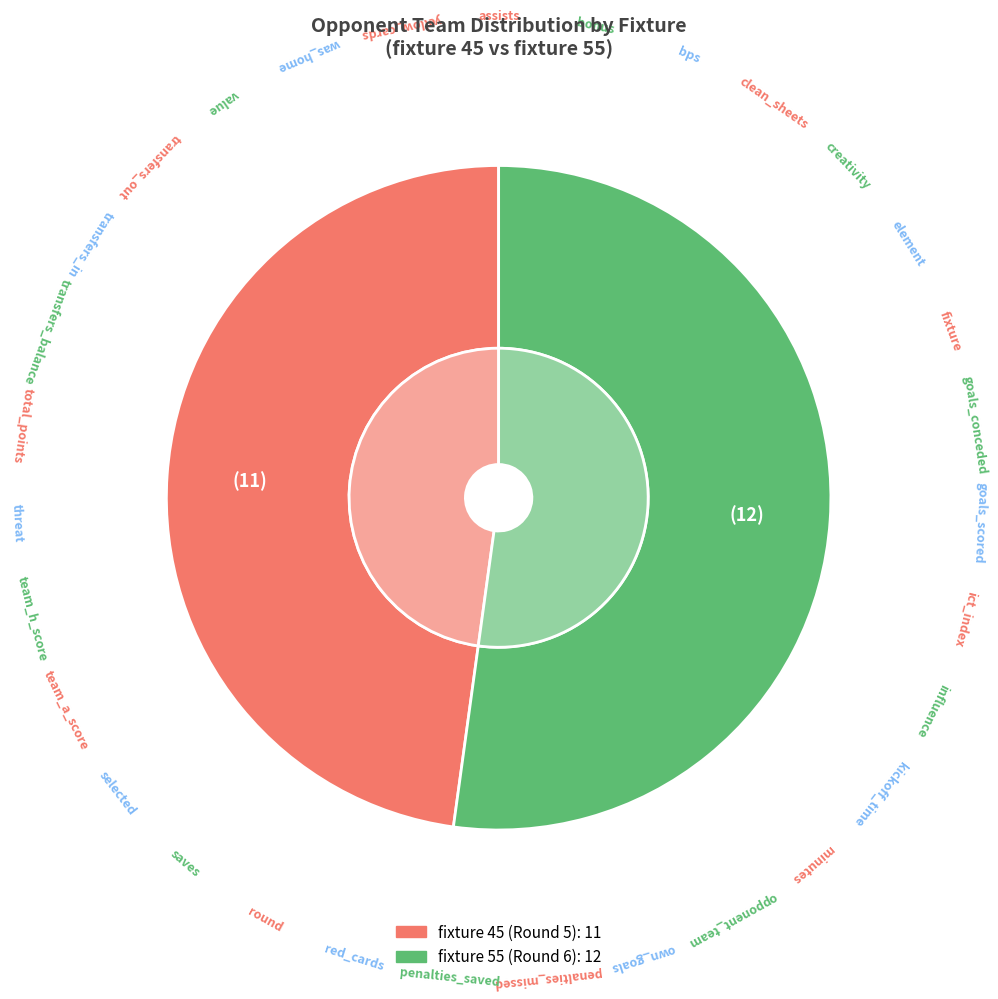

What is the change in value from fixture 45 (Round 5) to fixture 55 (Round 6)?

+1